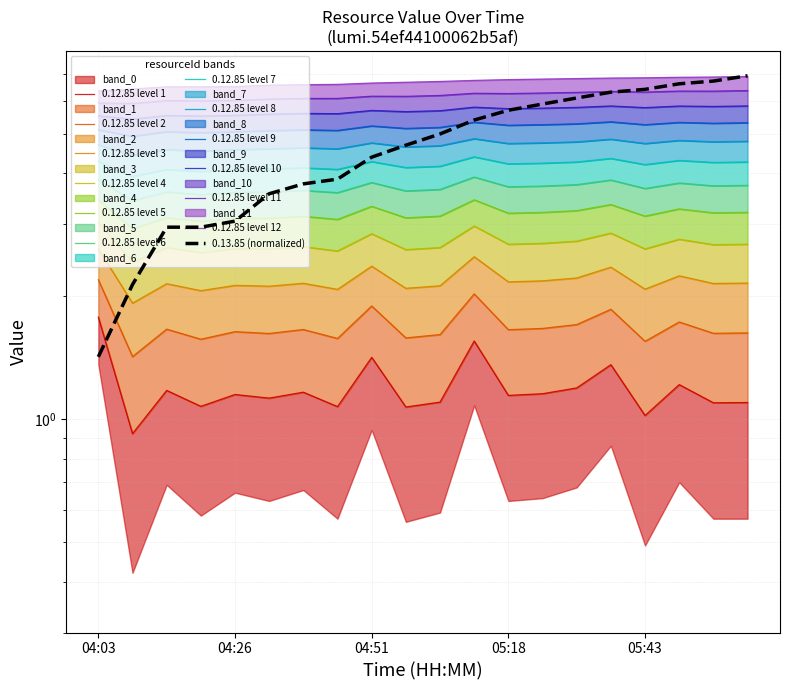

Rank the series by their maximum value, from highest to lowest.

0.13.85, 0.12.85